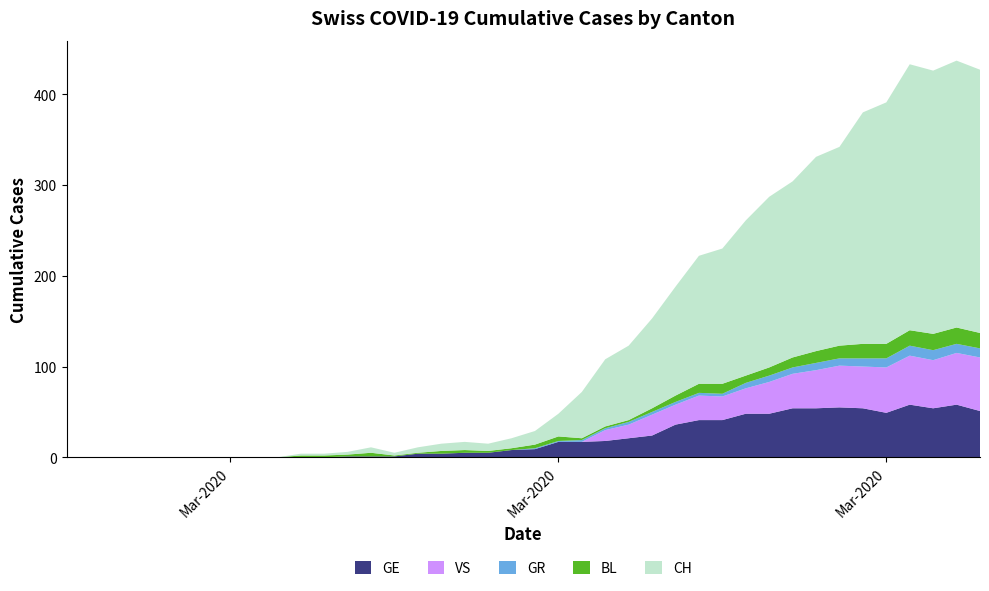

Reading left to right, list all the values displayed in this chart.

CH: 0	0	0	0	0	0	0	0	0	0	2	2	3	6	3	6	8	9	8	11	15	25	51	74	82	99	120	141	149	171	188	194	214	219	255	266	293	290	294	290
GE: 0	0	0	0	0	0	0	0	0	0	0	0	1	1	1	4	4	5	5	8	9	17	17	18	21	24	36	41	41	48	48	54	54	55	54	49	58	54	58	51
GR: 0	0	0	0	0	0	0	0	0	0	0	0	0	0	0	0	0	0	0	0	1	1	2	2	3	3	3	3	3	6	7	7	8	8	9	10	11	11	10	10
VS: 0	0	0	0	0	0	0	0	0	0	0	0	0	0	0	0	0	0	0	0	0	0	0	12	15	23	22	27	26	28	35	38	42	46	46	50	54	53	57	59
BL: 0	0	0	0	0	0	0	0	0	0	2	2	2	4	1	1	3	3	2	2	4	5	2	2	2	4	7	10	11	8	9	11	13	14	16	16	17	18	18	17